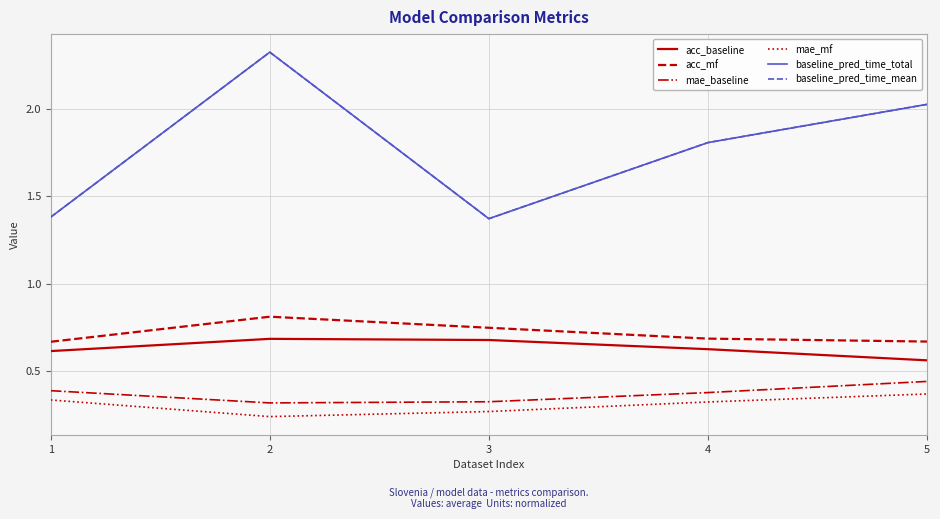

The value of baseline_pred_time_mean at 1 is 1.4. True or false?

True